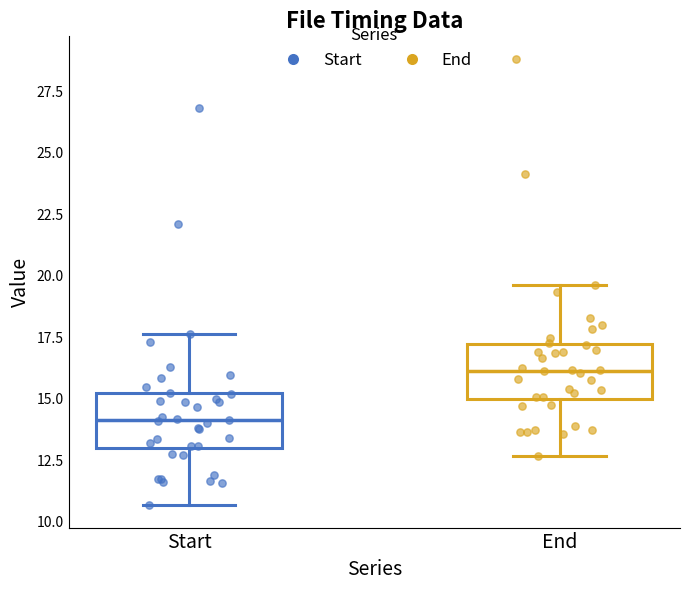

Where is the upper edge of the box for Start on the y-axis? The values are not printed on the chart, so give them approximately, as read against the axis.

15.0